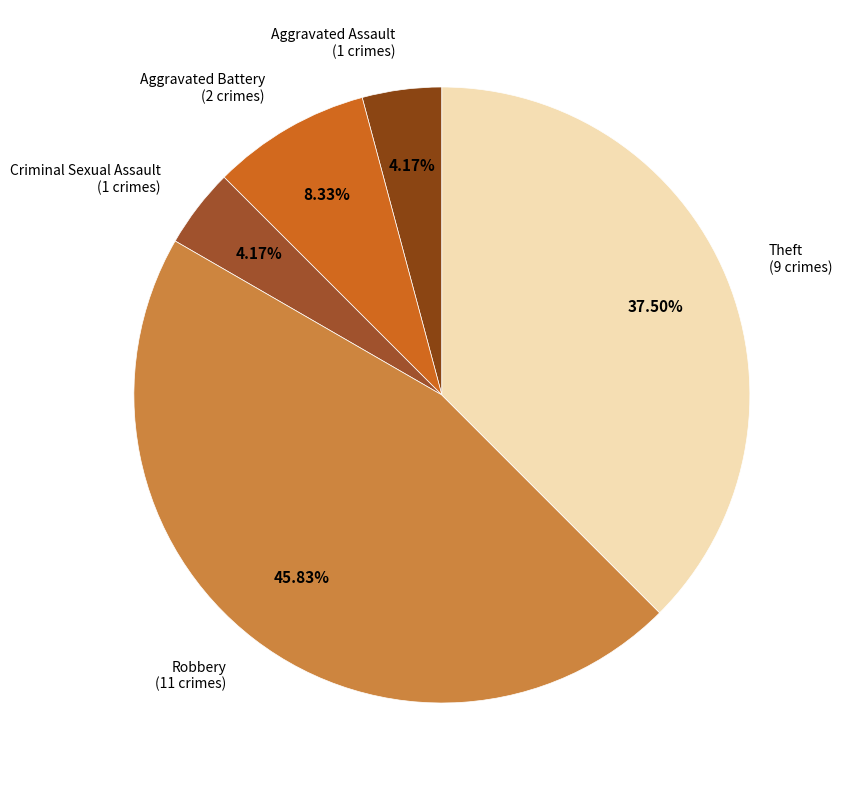

Count the number of slices in the pie.

5